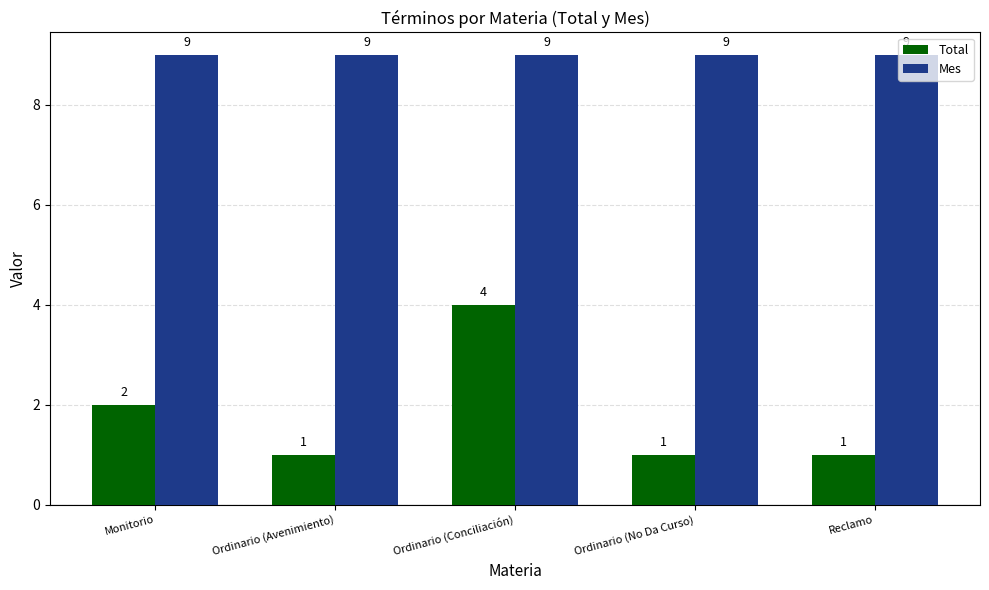

Is it true that Total equals 3 at Monitorio?

False